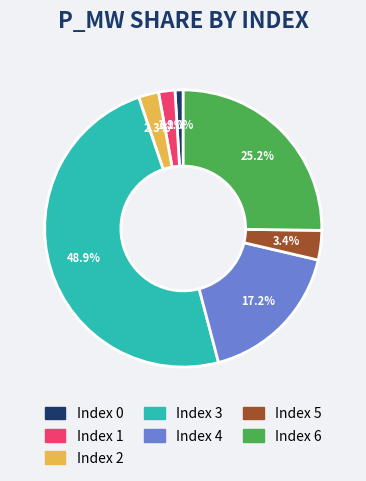

Is there any slice that represents more than half of the pie?

No